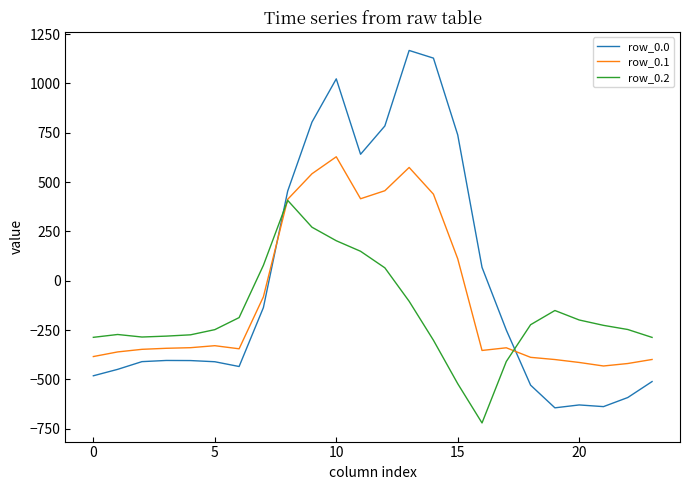

Count the number of categories in the chart.

24